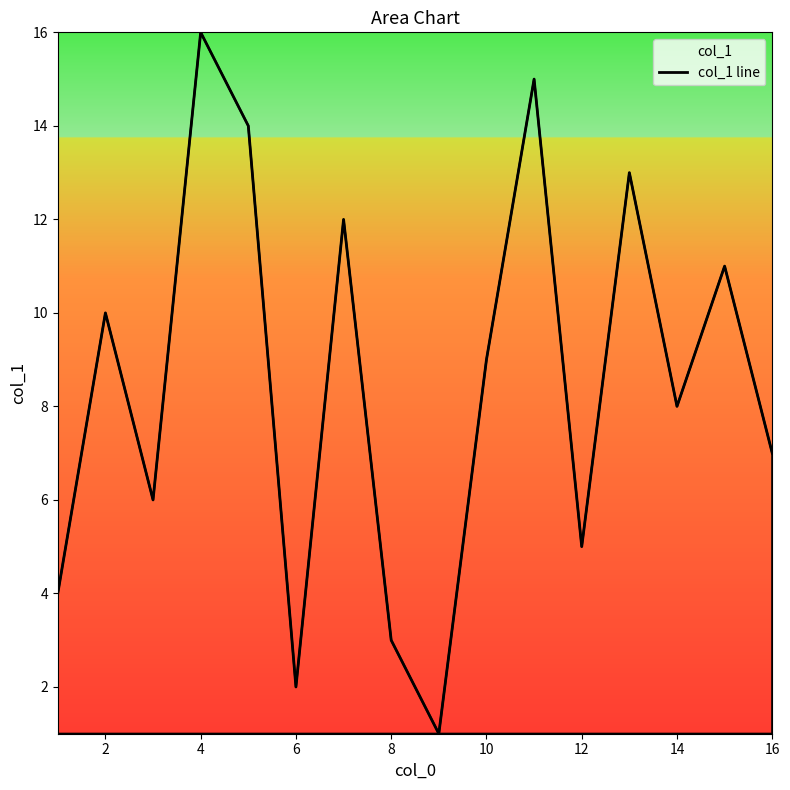

Which label corresponds to the largest value in the chart?

4